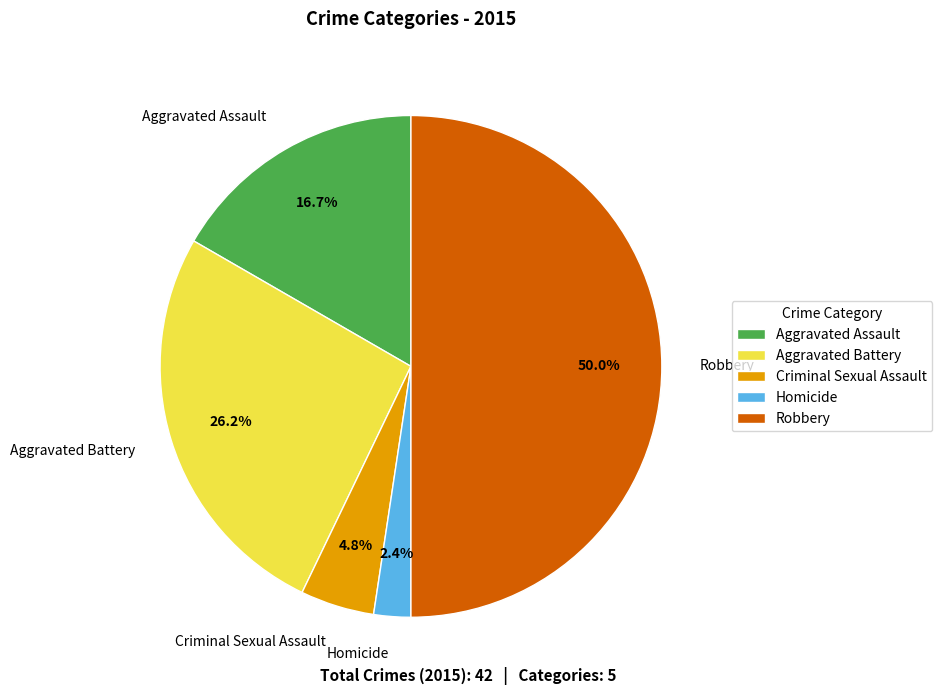

Does Aggravated Assault represent more than half of the total?

No